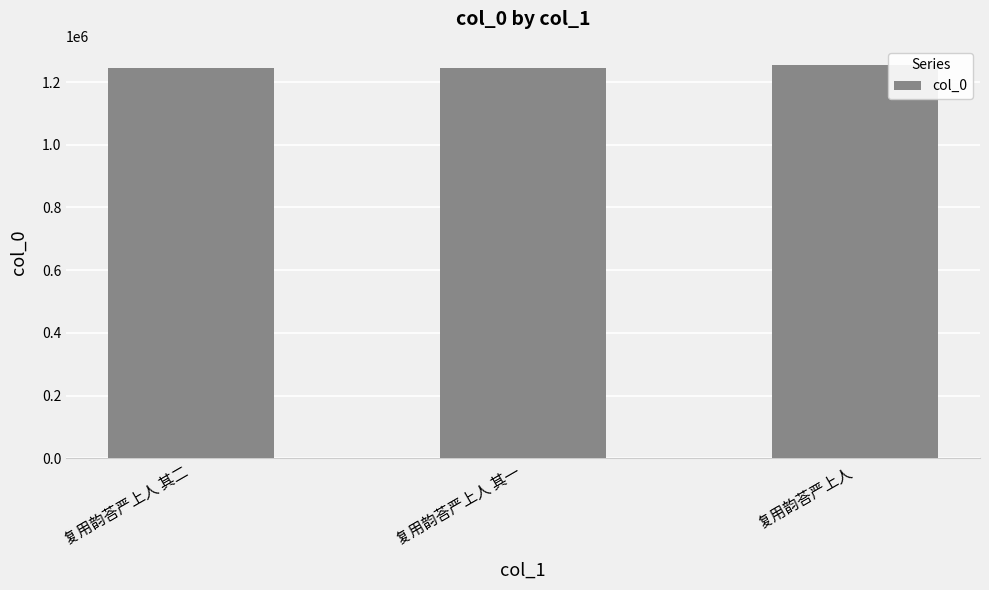

The chart shows a value of 1828702 at 复用韵荅严上人 其二. True or false?

False